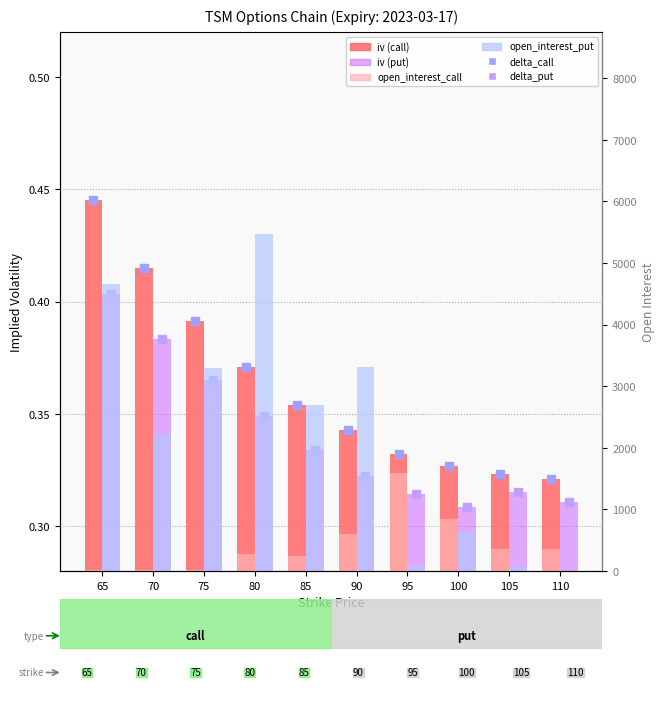

What is the total value across all series at 110?

358.3